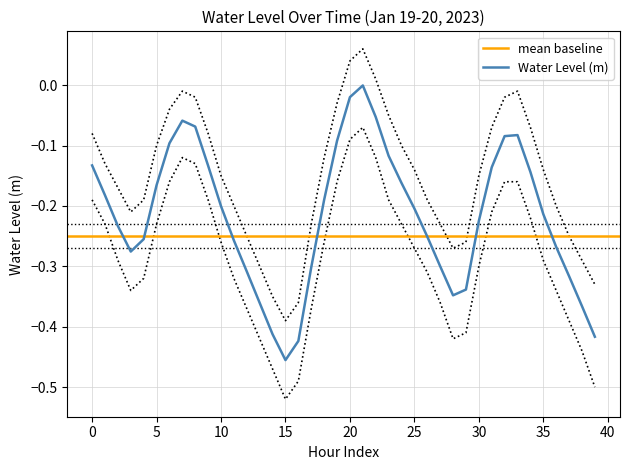

Reading left to right, what are all the values shown in this chart?

-0.1	-0.2	-0.2	-0.3	-0.3	-0.2	-0.1	-0.1	-0.1	-0.1	-0.2	-0.3	-0.3	-0.4	-0.4	-0.5	-0.4	-0.3	-0.2	-0.1	-0.0	-0.0	-0.1	-0.1	-0.2	-0.2	-0.3	-0.3	-0.3	-0.3	-0.2	-0.1	-0.1	-0.1	-0.1	-0.2	-0.3	-0.3	-0.4	-0.4